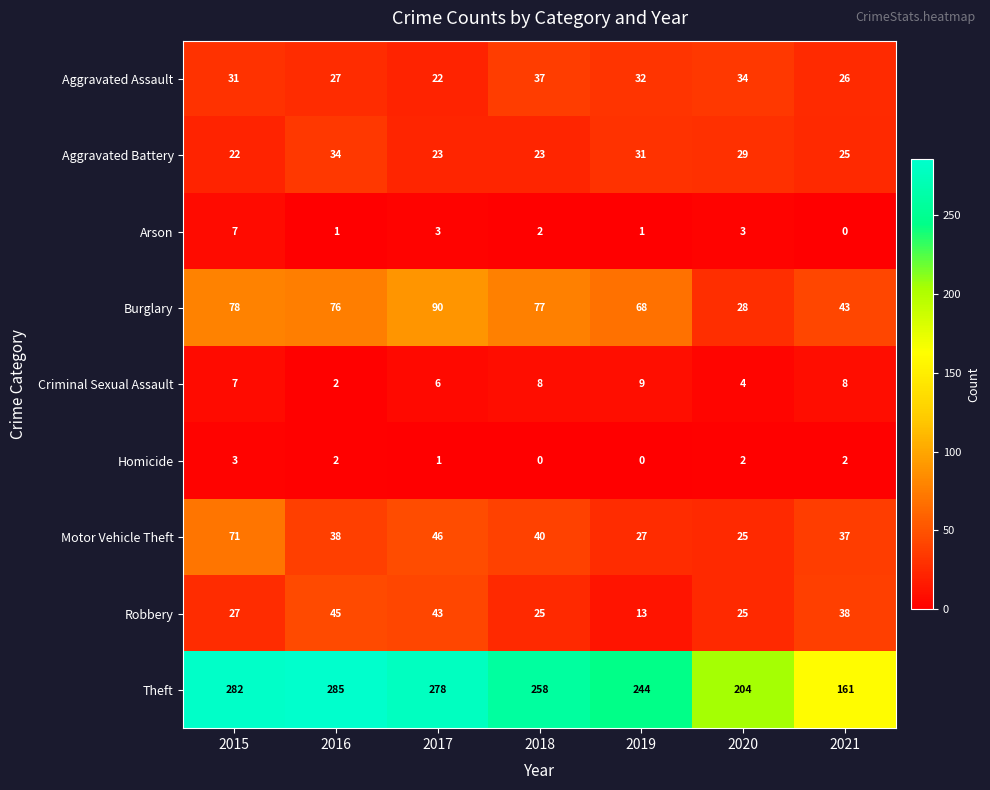

Rank the series by their maximum value, from lowest to highest.

Homicide, Arson, Criminal Sexual Assault, Aggravated Battery, Aggravated Assault, Robbery, Motor Vehicle Theft, Burglary, Theft